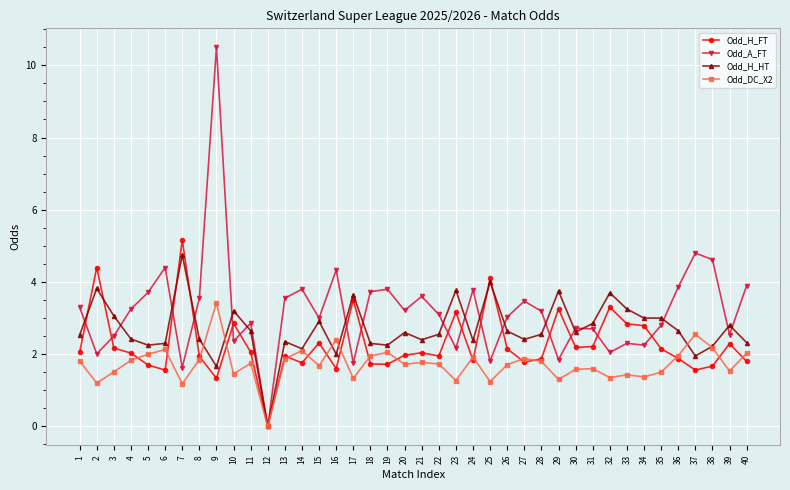

Which series has the widest spread of values?

Odd_A_FT